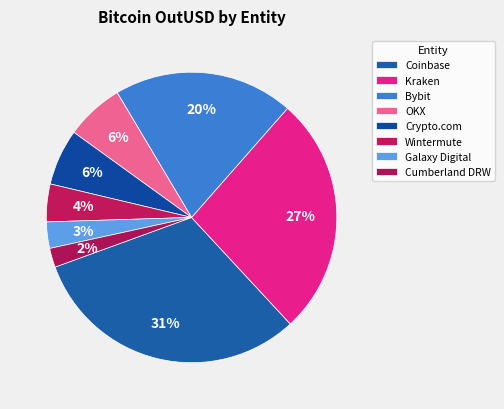

How many segments does this pie chart have?

8